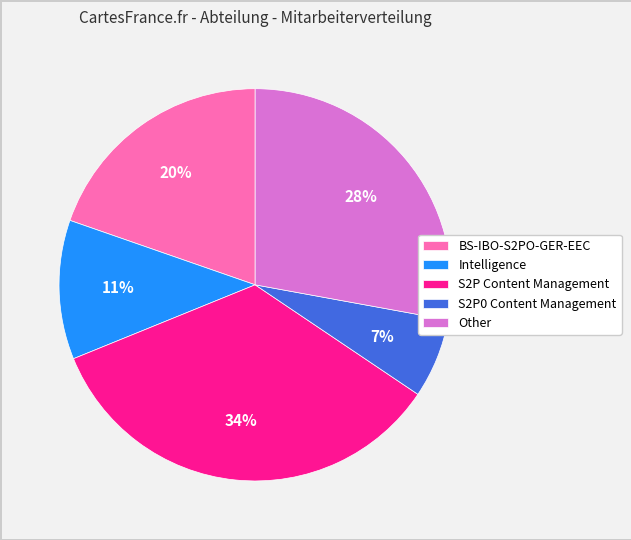

Is BS-IBO-S2PO-GER-EEC the majority of the pie?

No